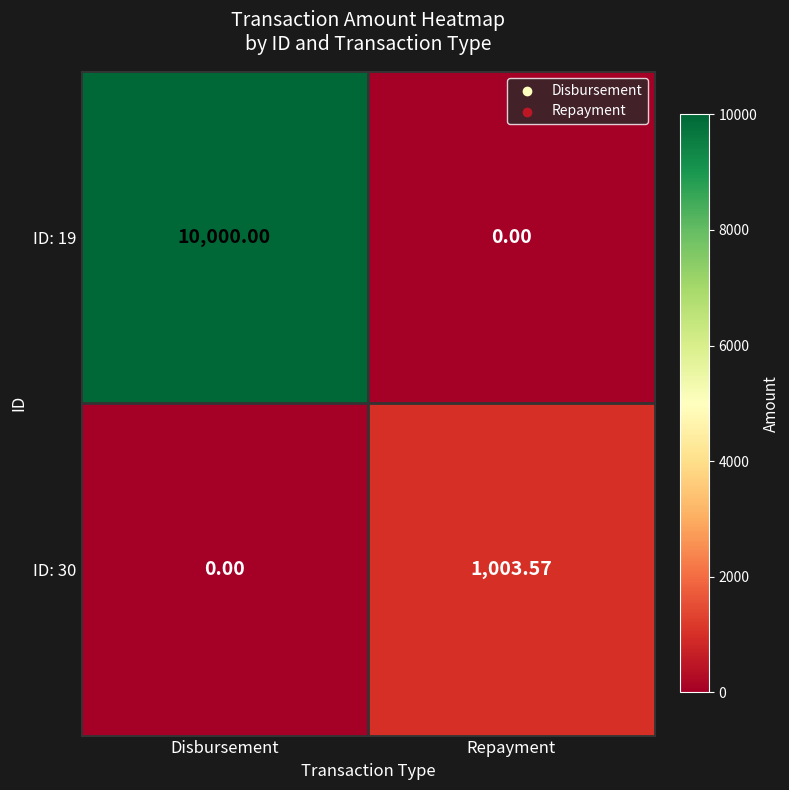

How many series are shown in this chart?

2